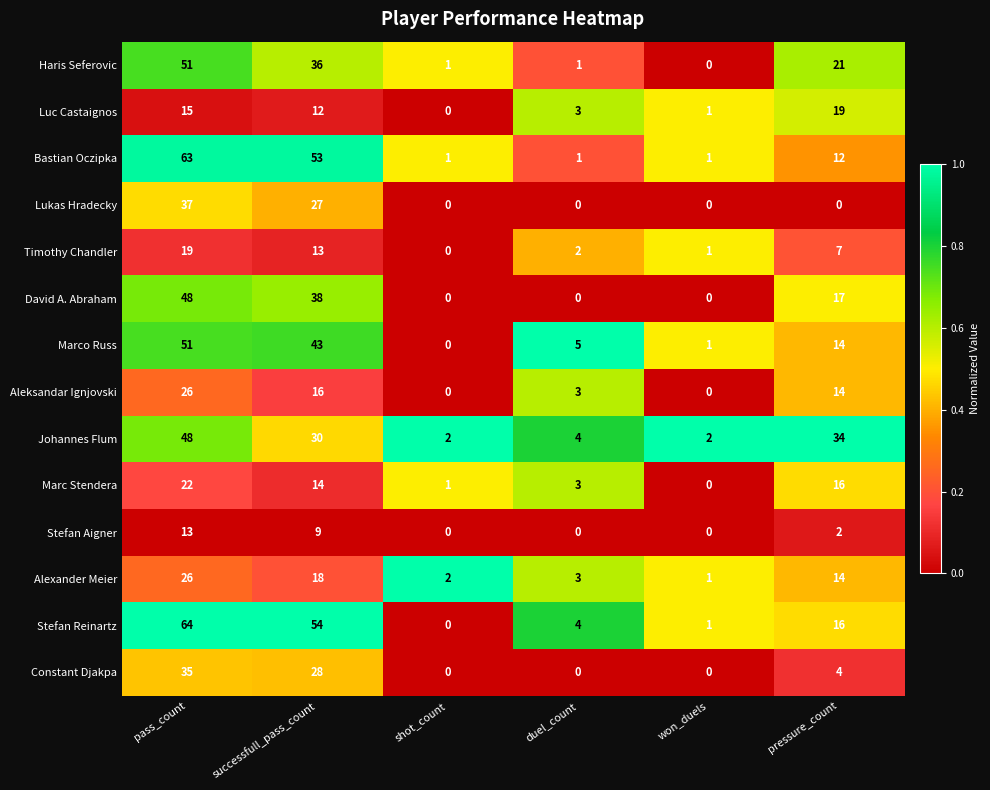

At which category does the chart reach its peak across all series?

pass_count